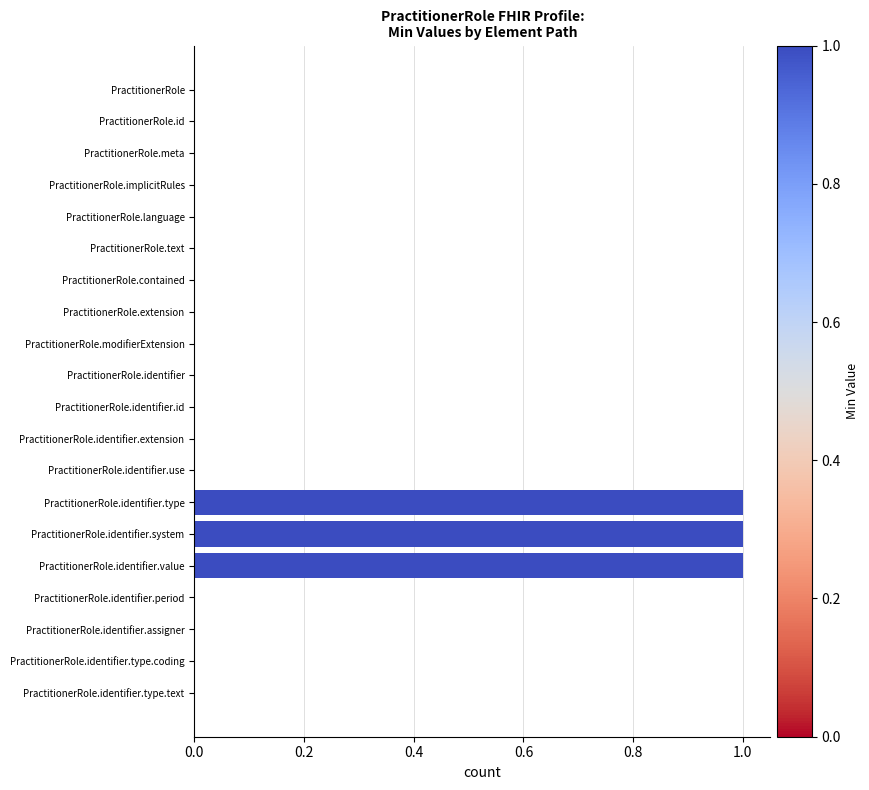

Reading top to bottom, transcribe all the data shown in this chart.

PractitionerRole=0	PractitionerRole.id=0	PractitionerRole.meta=0	PractitionerRole.implicitRules=0	PractitionerRole.language=0	PractitionerRole.text=0	PractitionerRole.contained=0	PractitionerRole.extension=0	PractitionerRole.modifierExtension=0	PractitionerRole.identifier=0	PractitionerRole.identifier.id=0	PractitionerRole.identifier.extension=0	PractitionerRole.identifier.use=0	PractitionerRole.identifier.type=1	PractitionerRole.identifier.system=1	PractitionerRole.identifier.value=1	PractitionerRole.identifier.period=0	PractitionerRole.identifier.assigner=0	PractitionerRole.identifier.type.coding=0	PractitionerRole.identifier.type.text=0